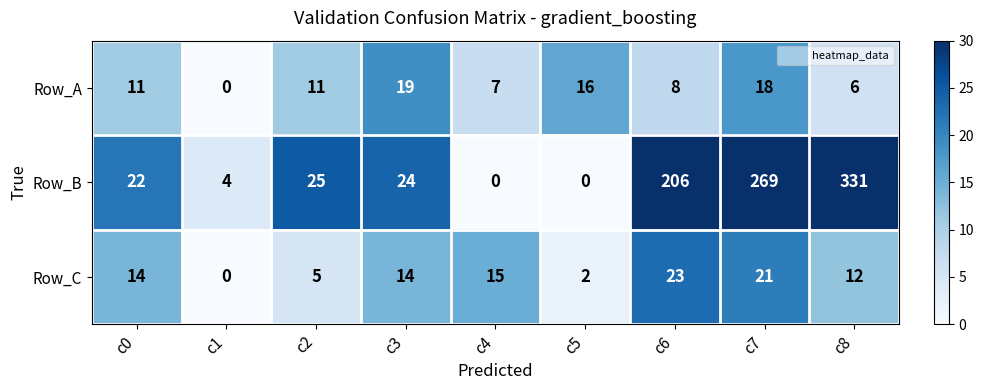

Reading right to left, transcribe all the data shown in this chart.

Row_A: c8=6	c7=18	c6=8	c5=16	c4=7	c3=19	c2=11	c1=0	c0=11
Row_B: c8=331	c7=269	c6=206	c5=0	c4=0	c3=24	c2=25	c1=4	c0=22
Row_C: c8=12	c7=21	c6=23	c5=2	c4=15	c3=14	c2=5	c1=0	c0=14